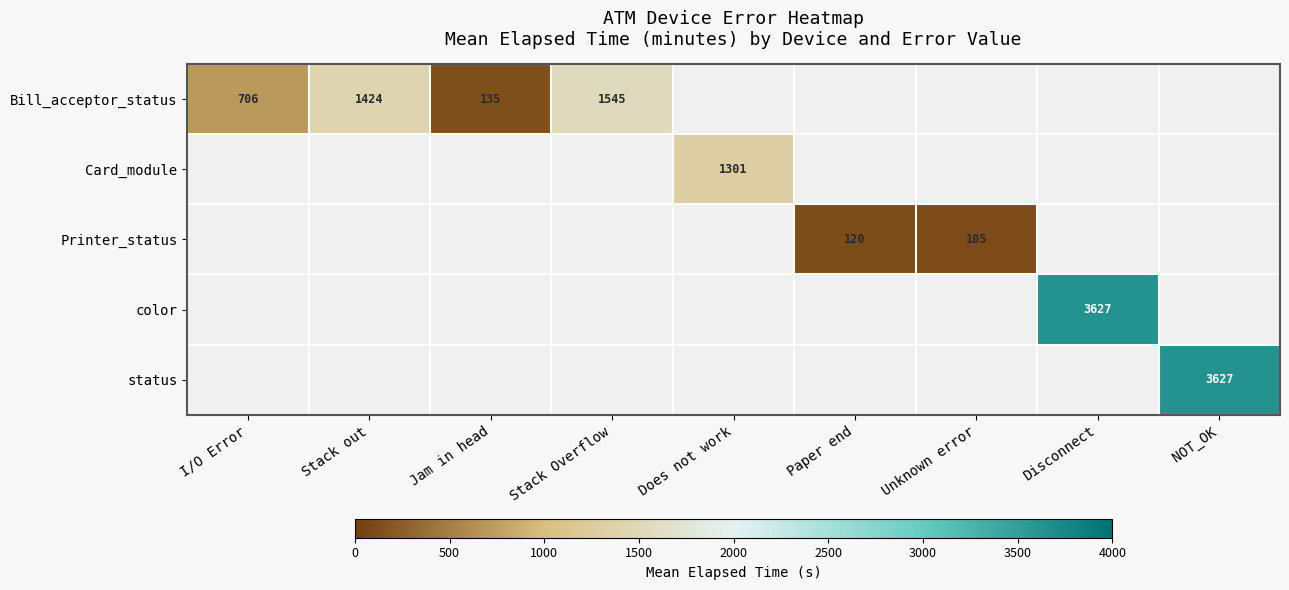

How many categories are shown in the chart?

9